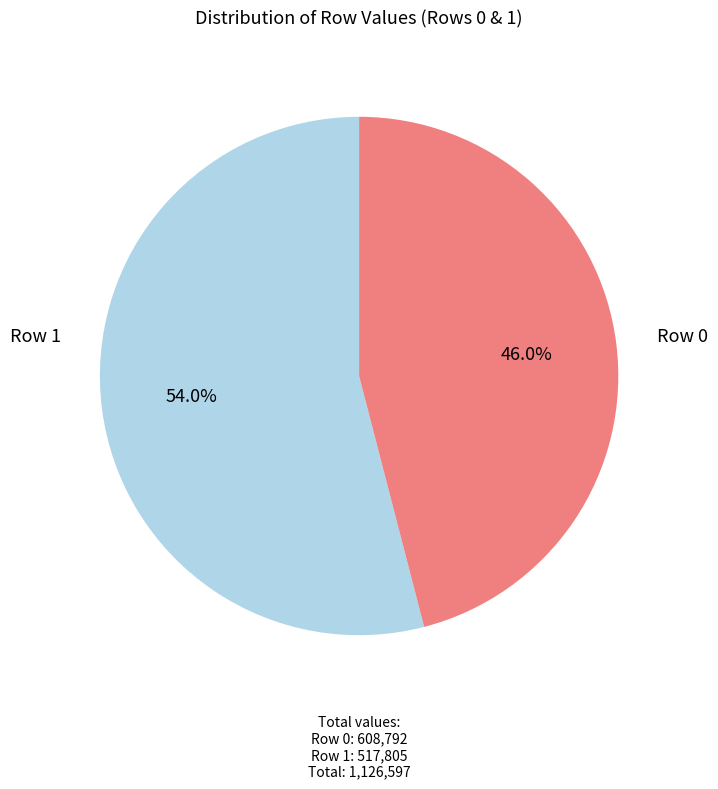

To the nearest percent, what is the average slice percentage?

50%